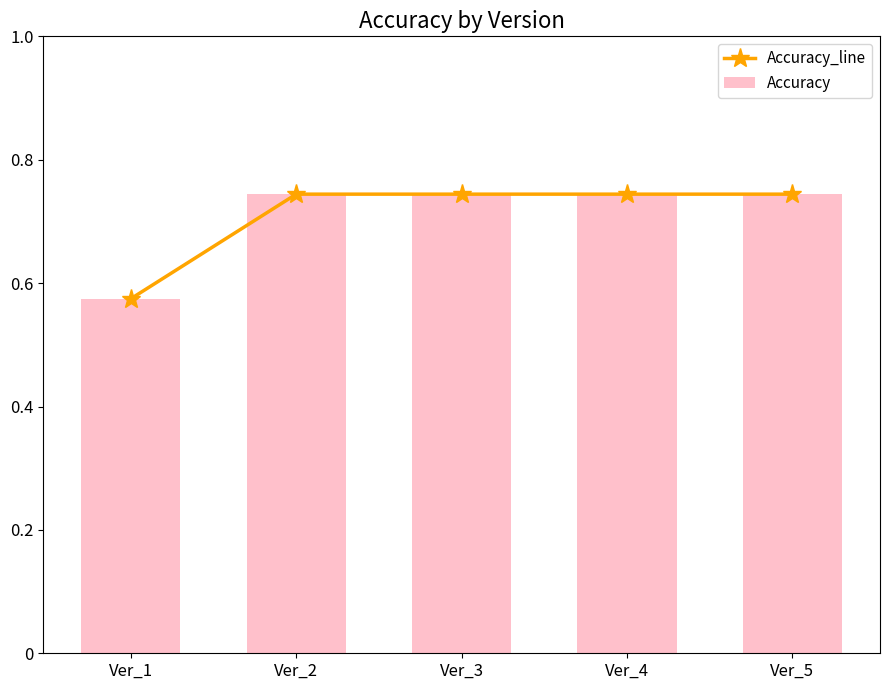

How many series are shown in this chart?

2